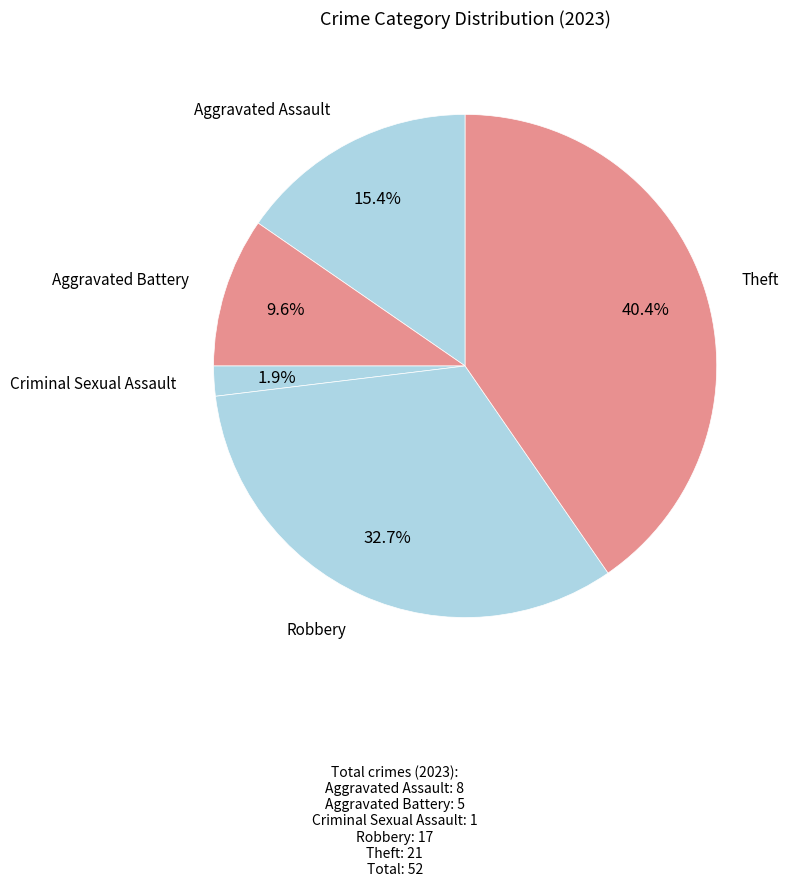

What portion of the pie excludes Theft?

59.6%